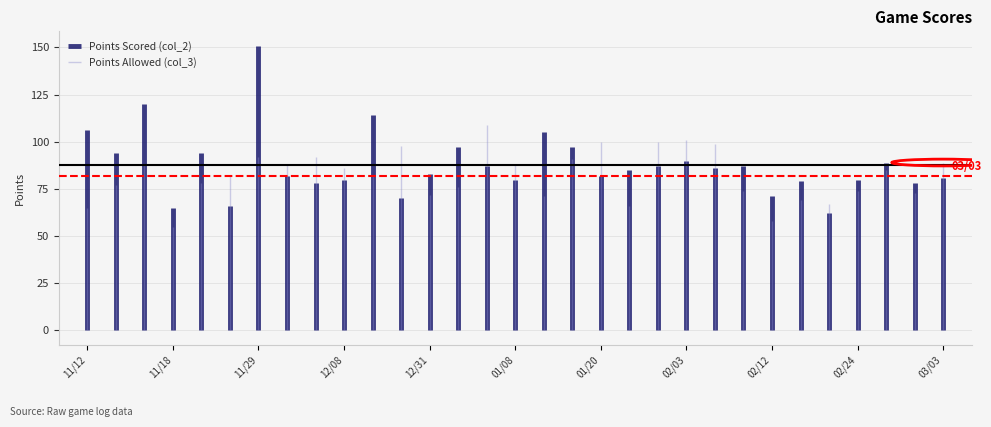

The value of Points Scored (col_2) at 02/26 is 39. True or false?

False